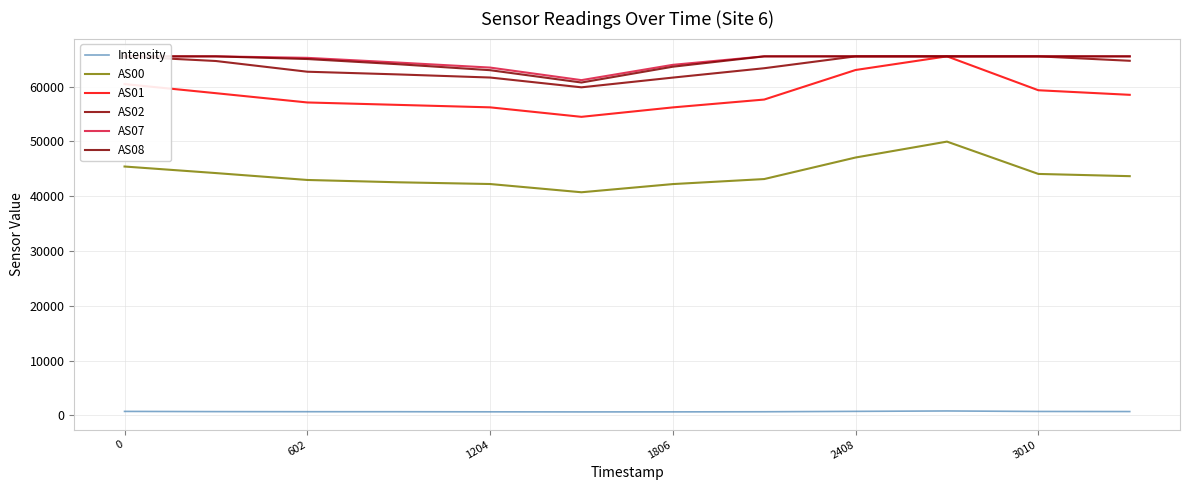

True or false: Intensity and AS00 cross at least once.

False